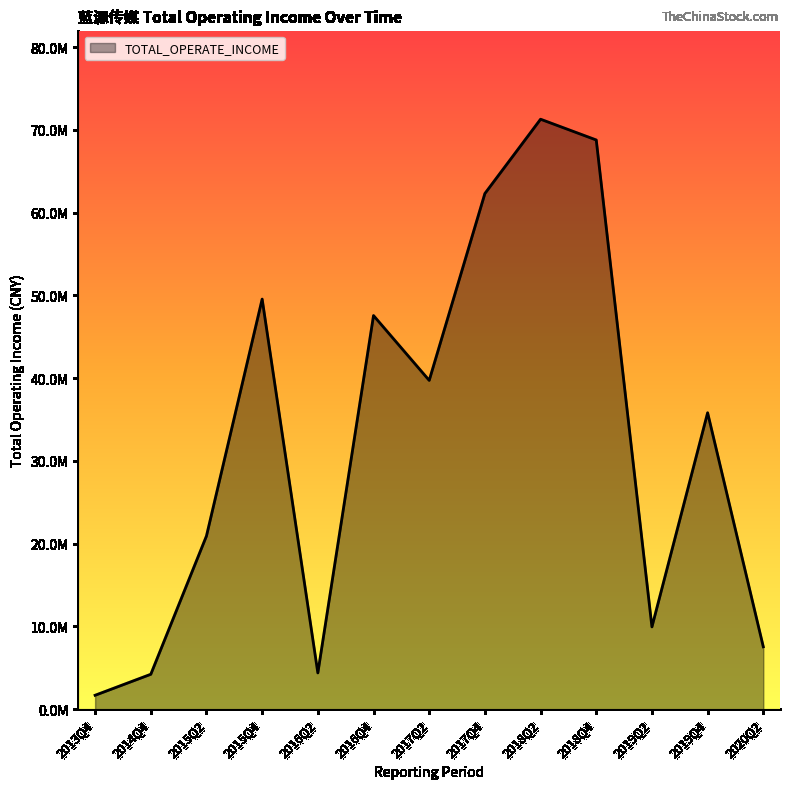

Is this an area chart (filled region under the line)?

Yes